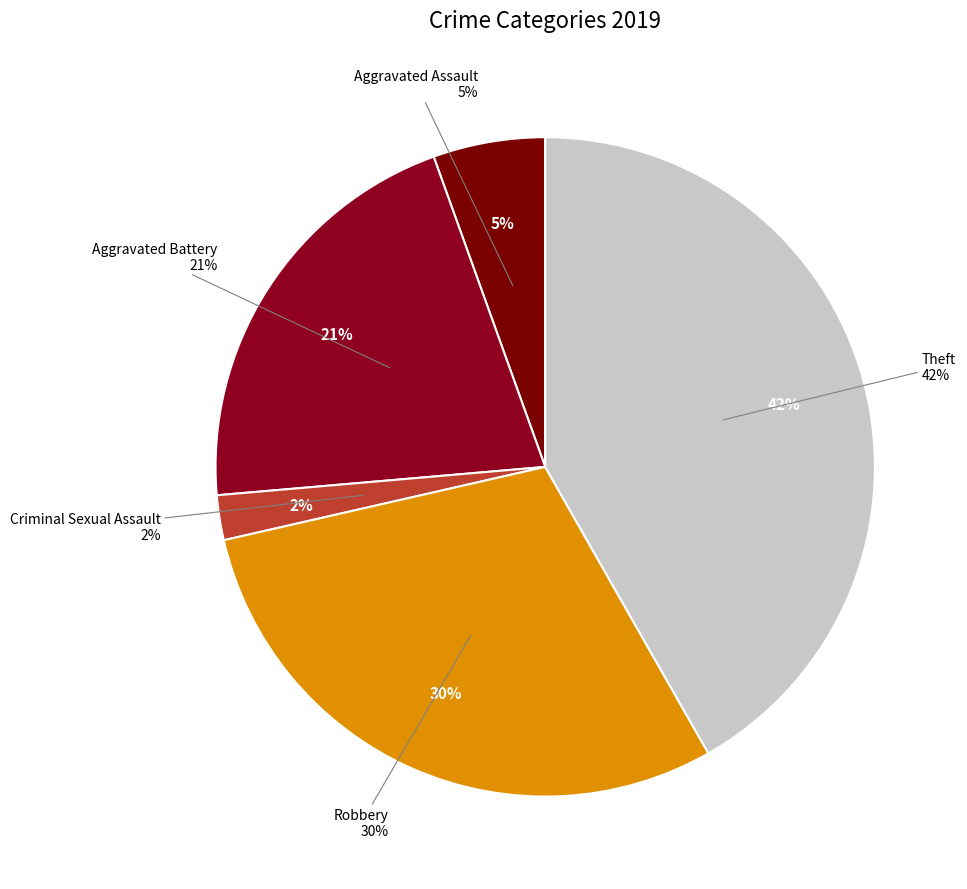

What portion of the pie excludes Aggravated Battery?

79.1%